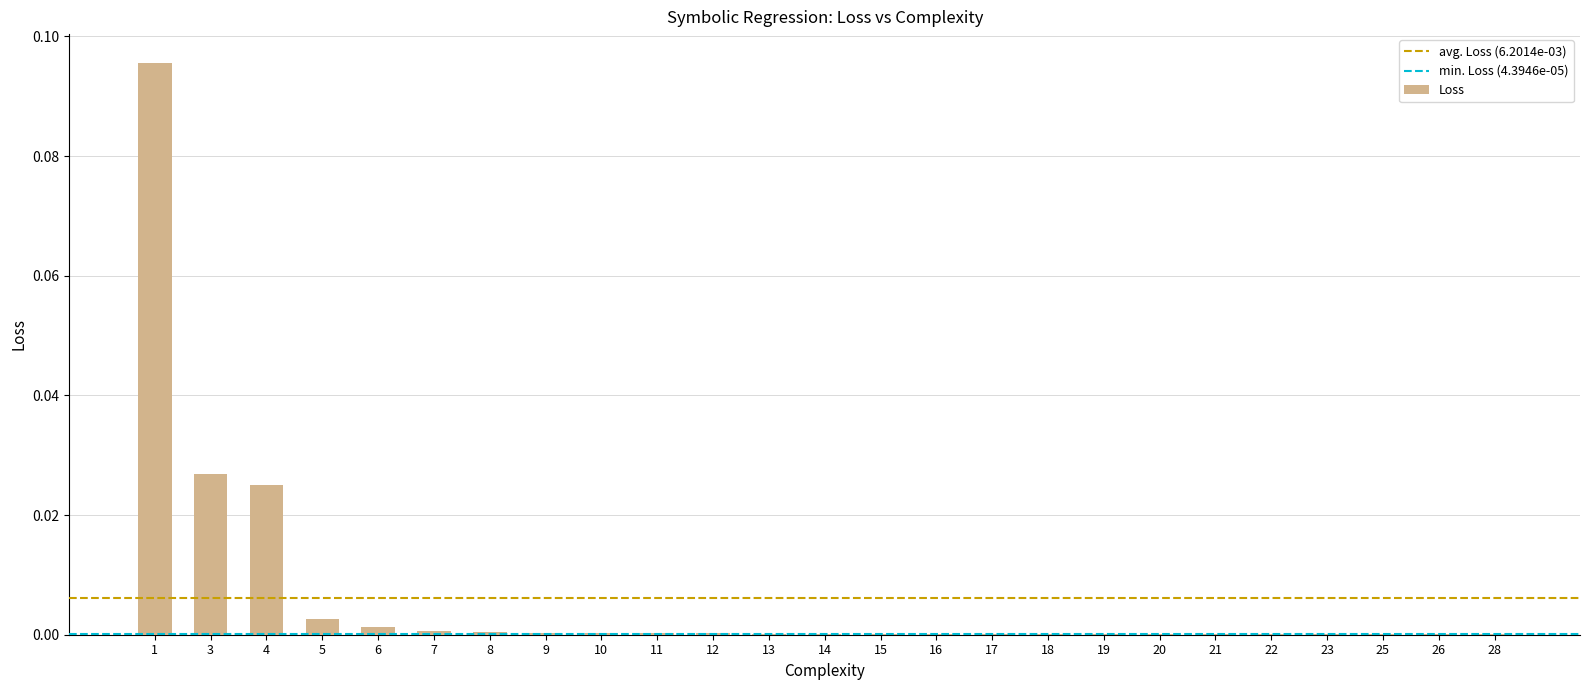

True or false: the data shows 0.0 at 17.

True